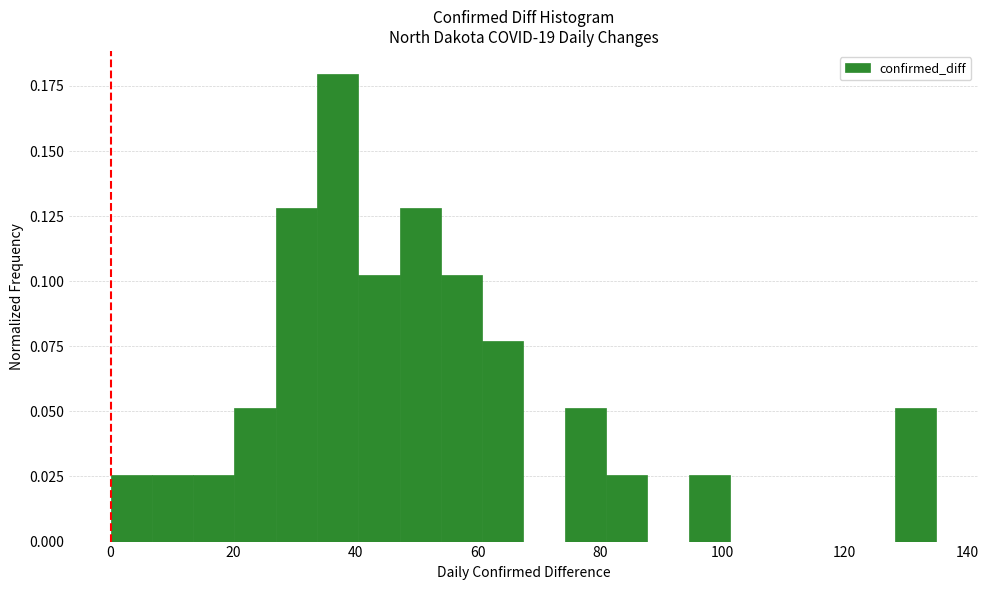

Read against the x-axis, roughly where is the centre of the tallest bar?

38